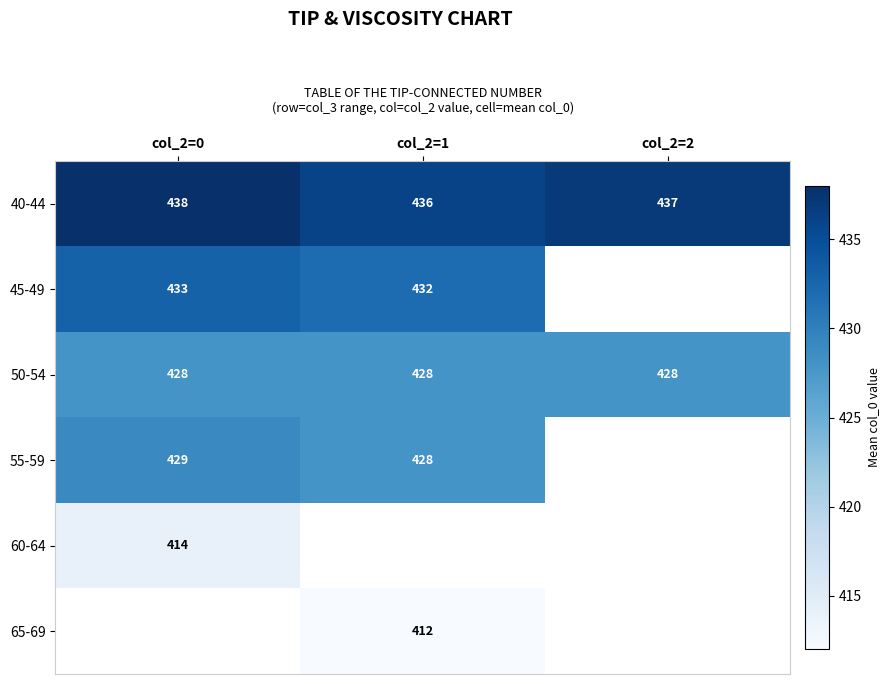

List the labels in order of 40-44 value, smallest first.

col_2=1, col_2=2, col_2=0